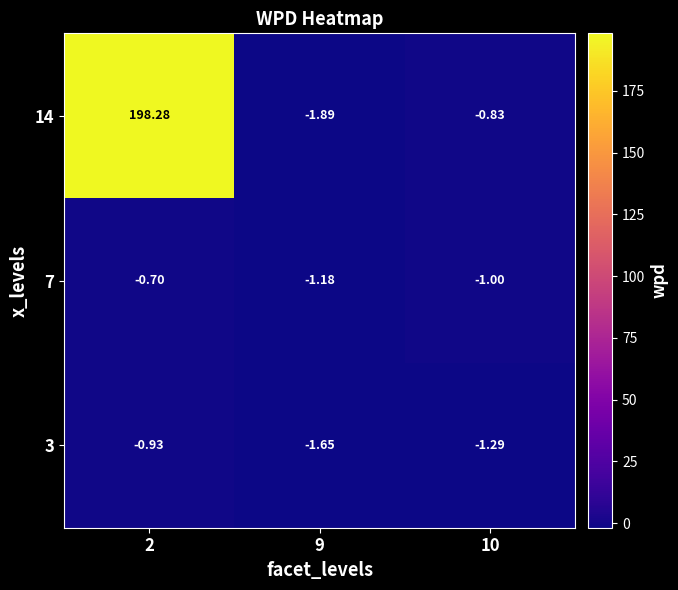

What is the total value across all series at 2?

196.7